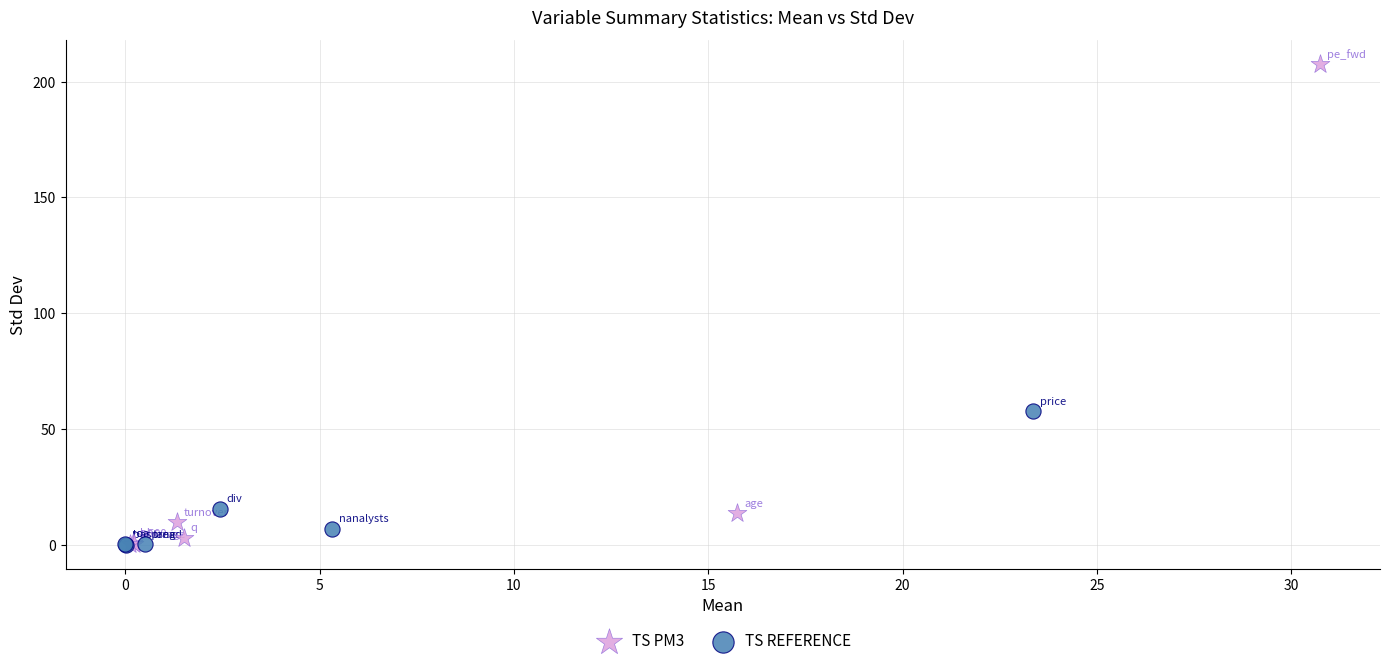

Which series contains the highest Y value?

TS PM3